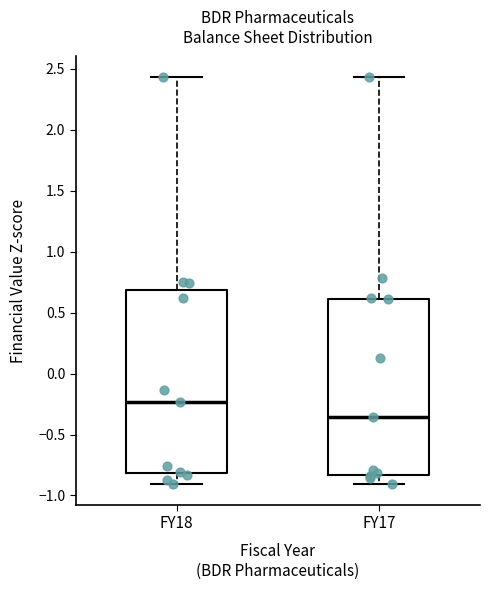

Reading left to right, read every box against the y-axis: the position of its median line, the range the box covers, and the ends of its whiskers. The values are not printed on the chart, so give them approximately, as read against the axis.

FY18: median -0.25, box -0.80 to 0.70, whiskers -0.90 to 2.45
FY17: median -0.35, box -0.85 to 0.60, whiskers -0.90 to 2.45